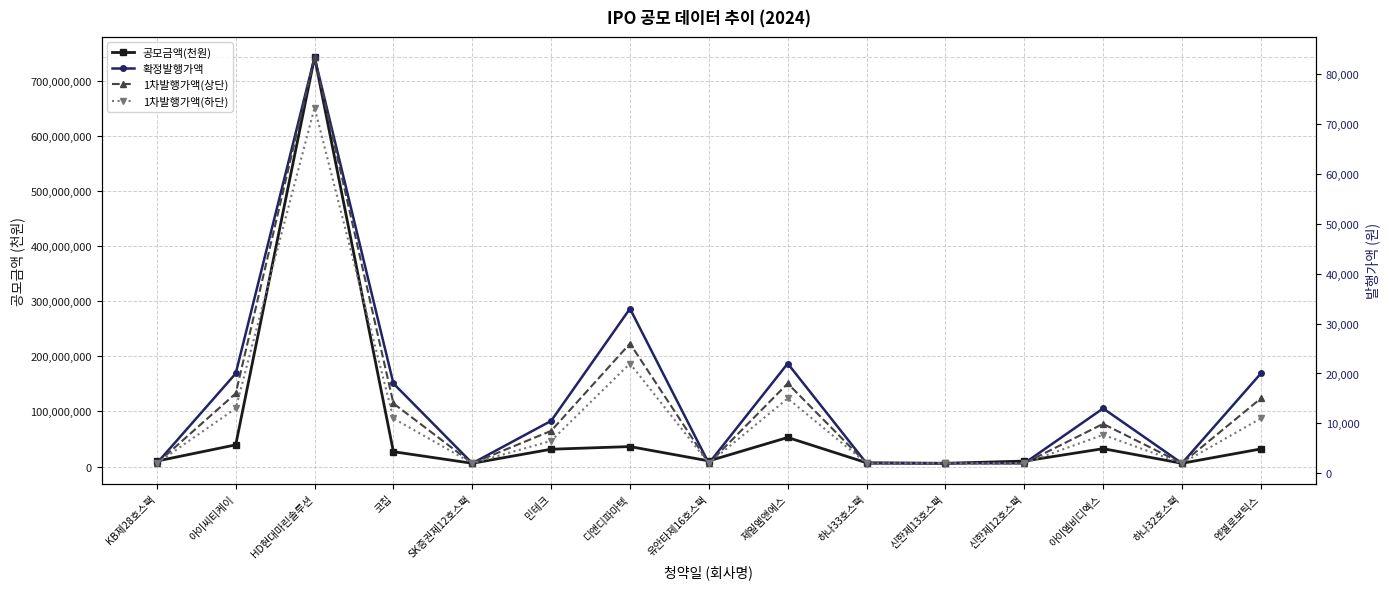

List the series in order of their peak value, lowest first.

1차발행가액(하단), 확정발행가액, 1차발행가액(상단), 공모금액(천원)